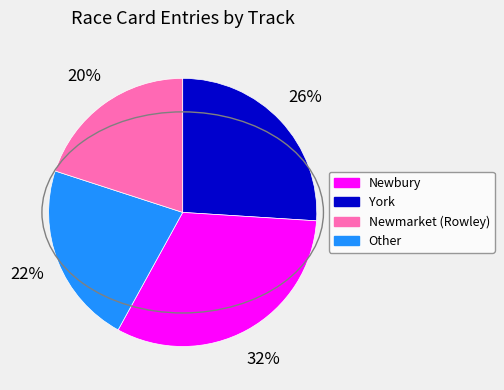

Which category has the smallest portion of the pie?

Other